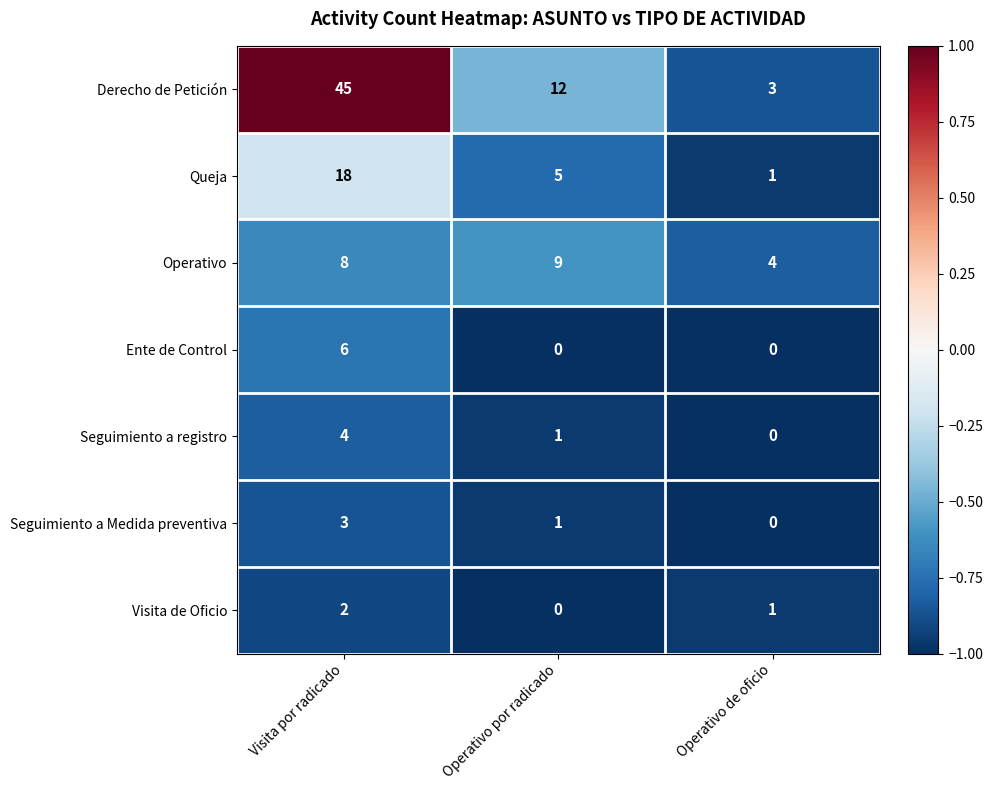

The value of Queja at Visita por radicado is 12. True or false?

False